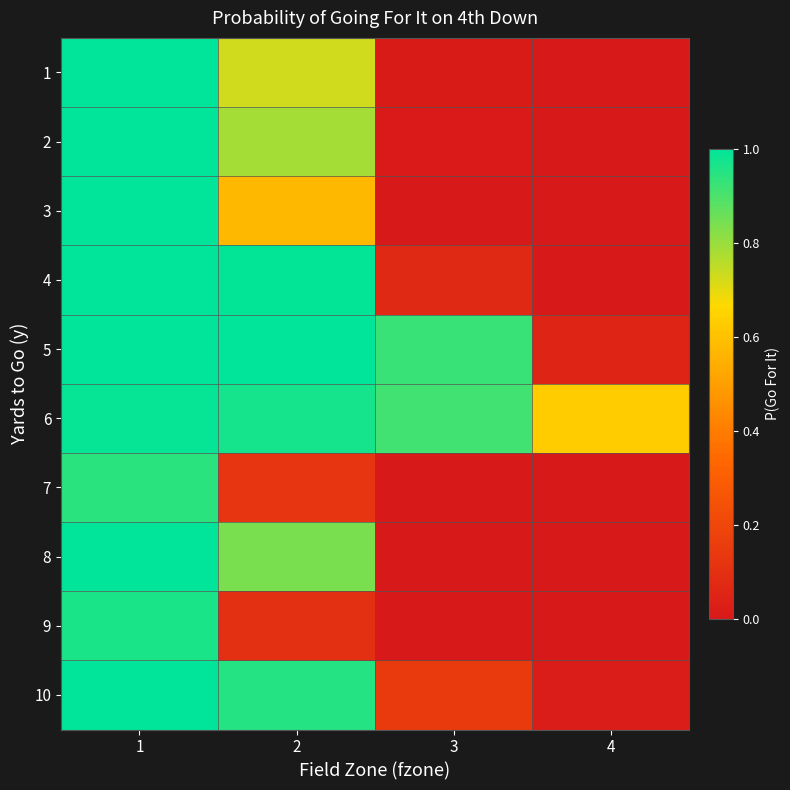

Reading left to right, what are all the values shown in this chart?

1: 1=1.0	2=0.7	3=0.0	4=0.0
2: 1=1.0	2=0.8	3=0.0	4=0.0
3: 1=1.0	2=0.6	3=0.0	4=0.0
4: 1=1.0	2=1.0	3=0.1	4=0.0
5: 1=1.0	2=1.0	3=0.9	4=0.0
6: 1=1.0	2=1.0	3=0.9	4=0.6
7: 1=0.9	2=0.1	3=0.0	4=0.0
8: 1=1.0	2=0.8	3=0.0	4=0.0
9: 1=1.0	2=0.1	3=0.0	4=0.0
10: 1=1.0	2=1.0	3=0.1	4=0.0